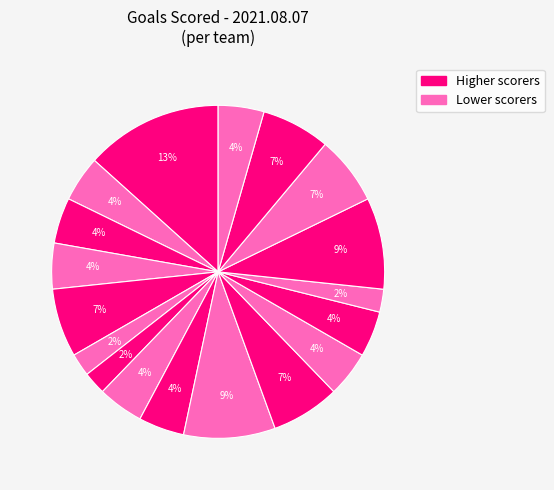

How many segments does this pie chart have?

18